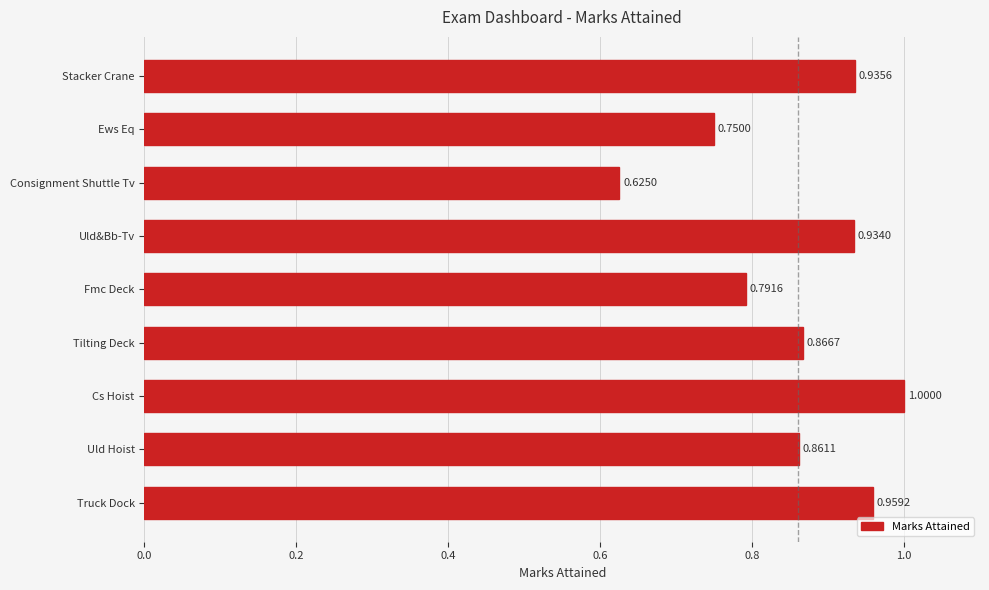

What is the label of the 6th bar from the bottom?

Uld&Bb-Tv